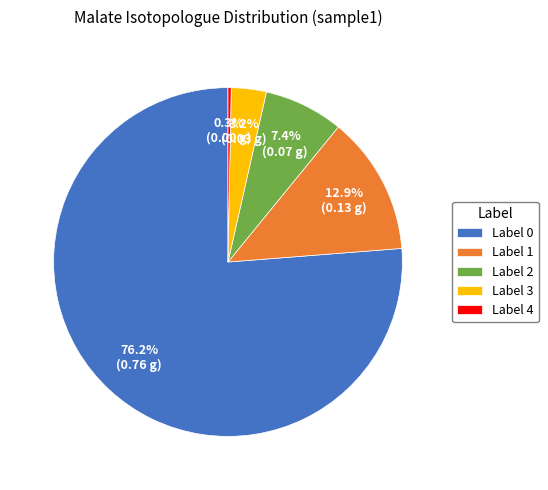

What percentage do Label 1 and Label 0 together represent?

89.1%